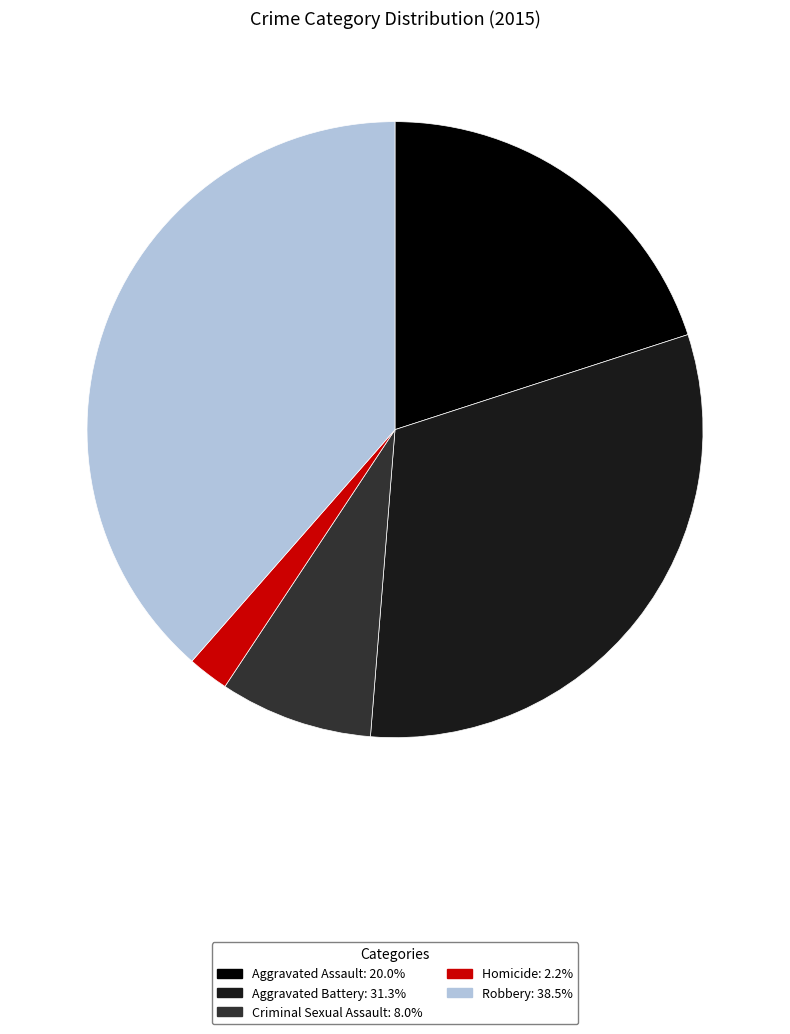

Do Homicide: 2.2% and Criminal Sexual Assault: 8.0% together represent more than half of the pie?

No